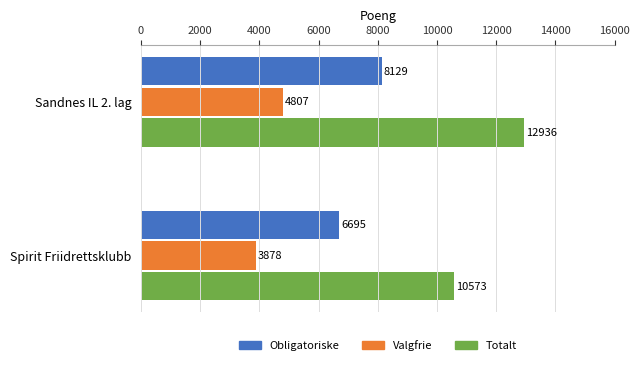

List the series in order of their overall mean, highest first.

Totalt, Obligatoriske, Valgfrie